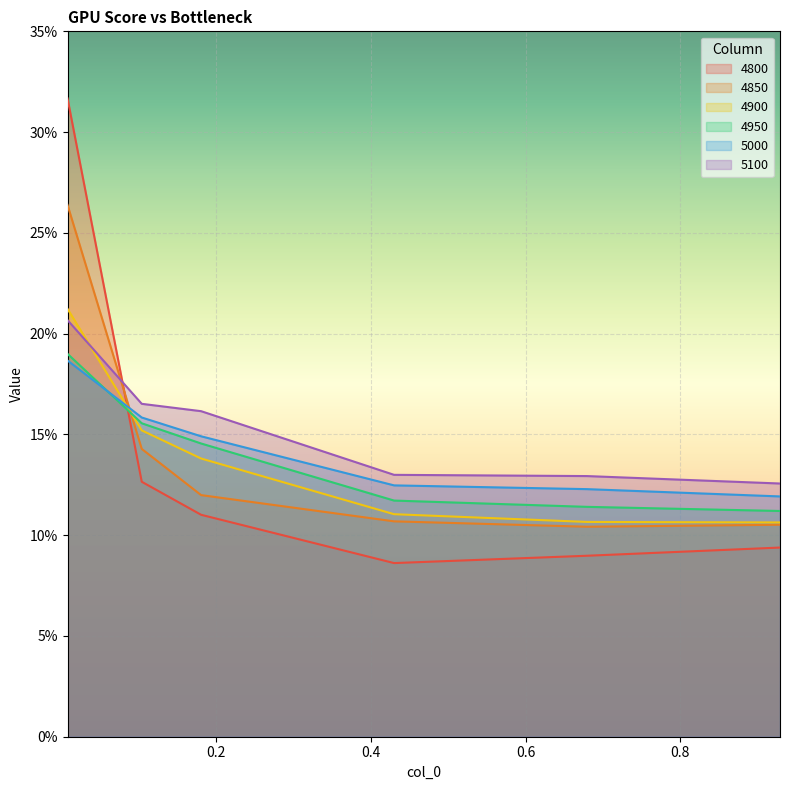

How many intersections are there between 4850 and 5100?

1